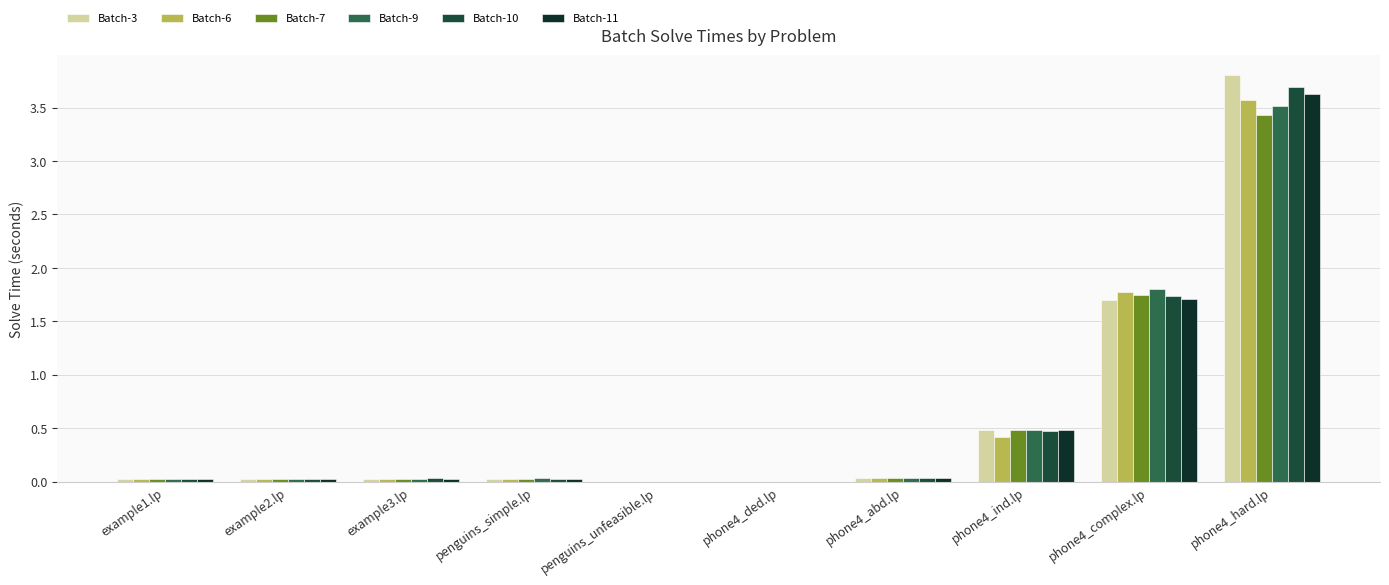

Which series has the largest total across all categories?

Batch-3